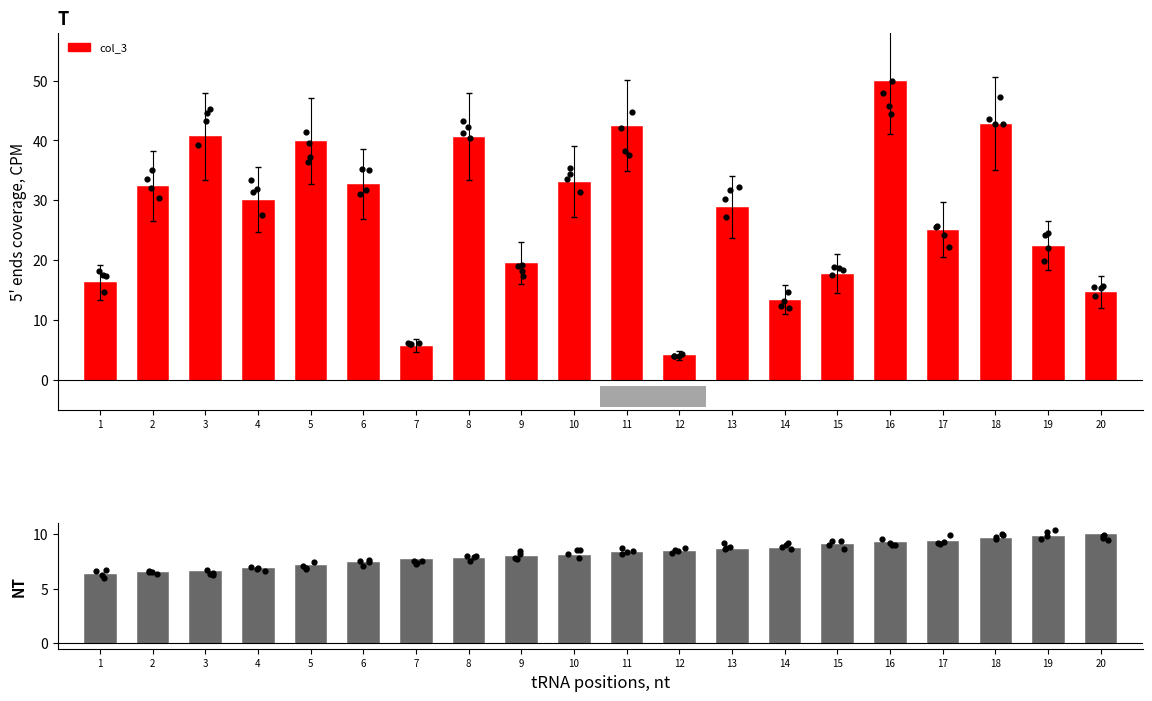

Is the value of col_3 at 5 greater than the value of col_6 at 4?

Yes